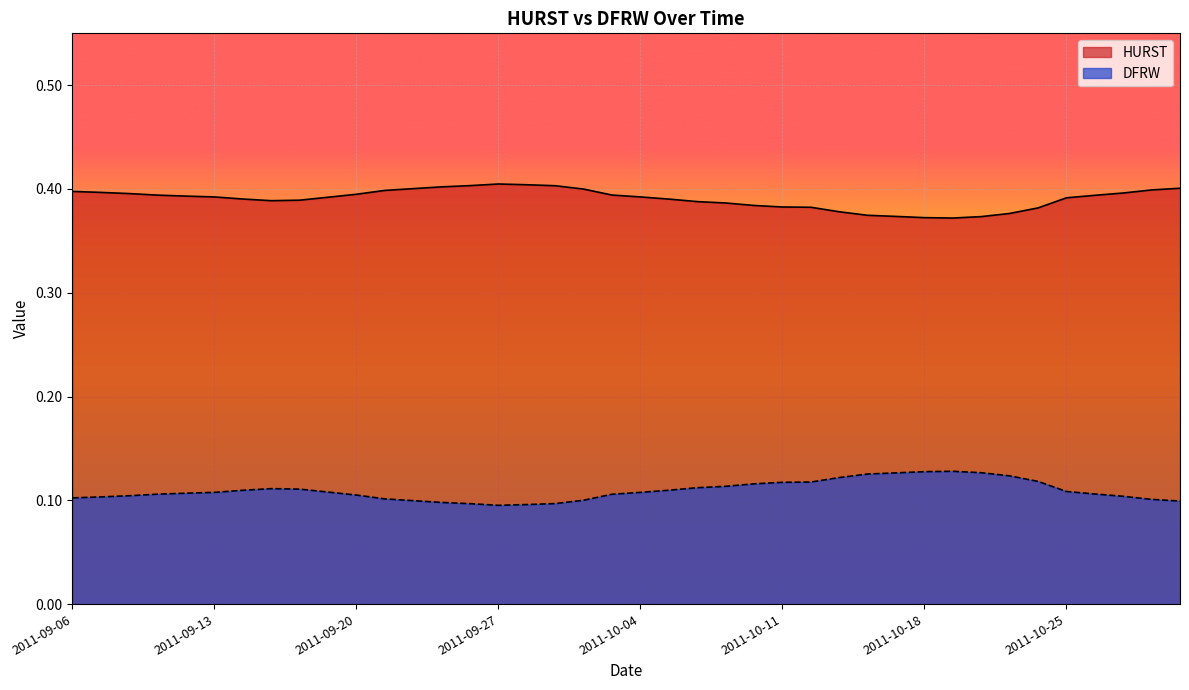

What value does the DFRW series have at 11?

0.4